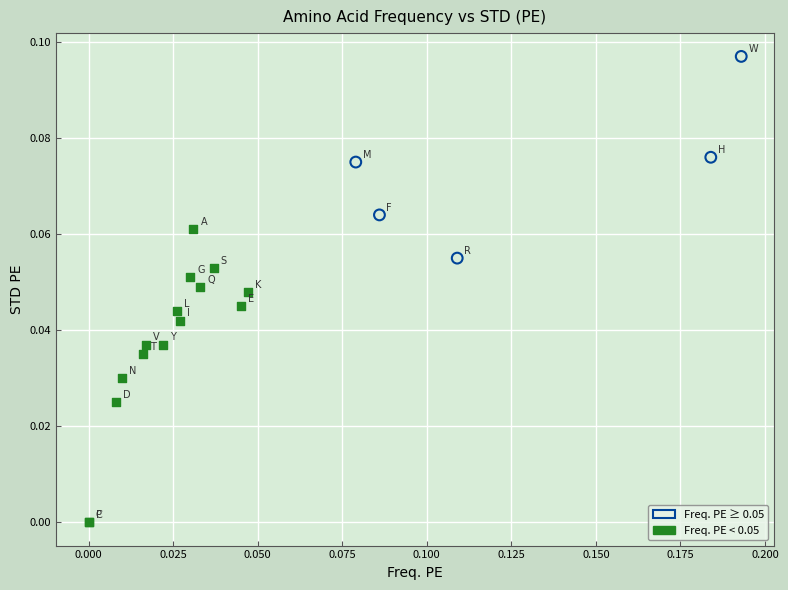

What are all the series names shown in the legend?

Freq. PE ≥ 0.05, Freq. PE < 0.05